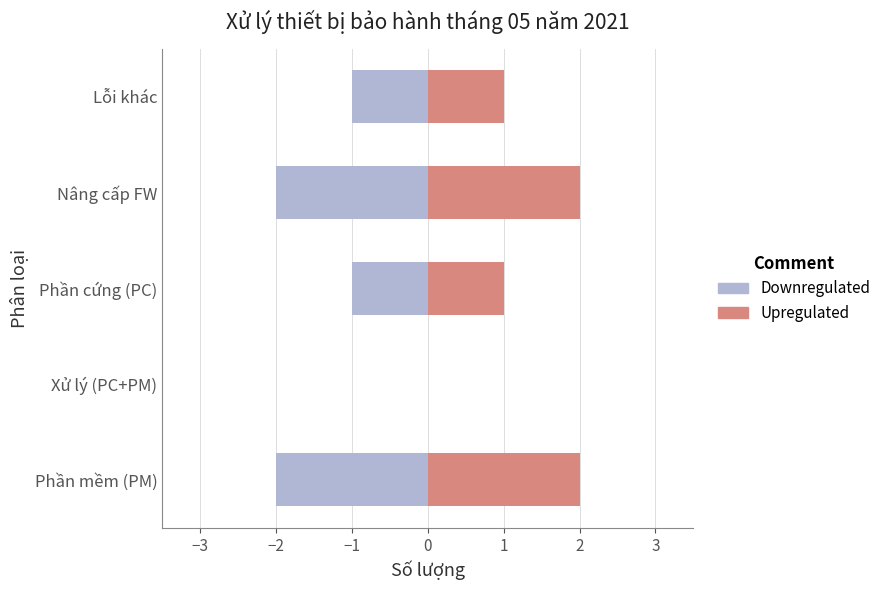

How many series are shown in this chart?

2